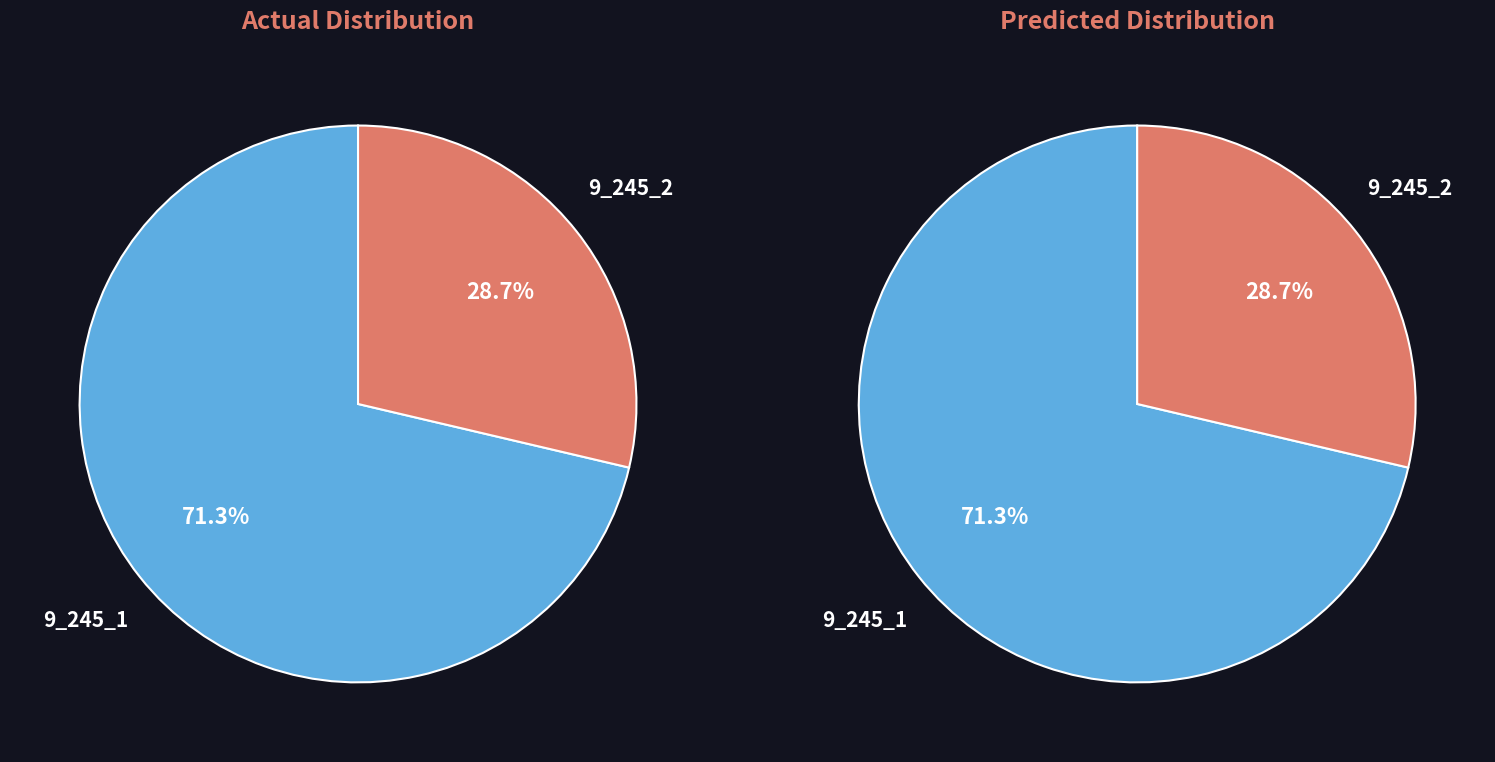

Does 9_245_3 account for over 50% of the chart?

No